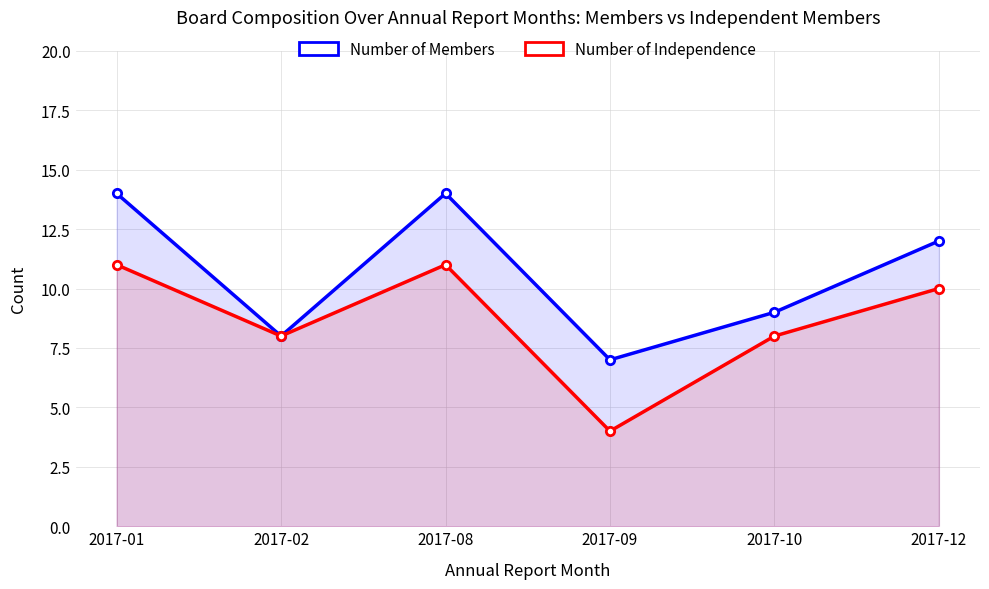

What is the sum of all Number of Independence values?

52